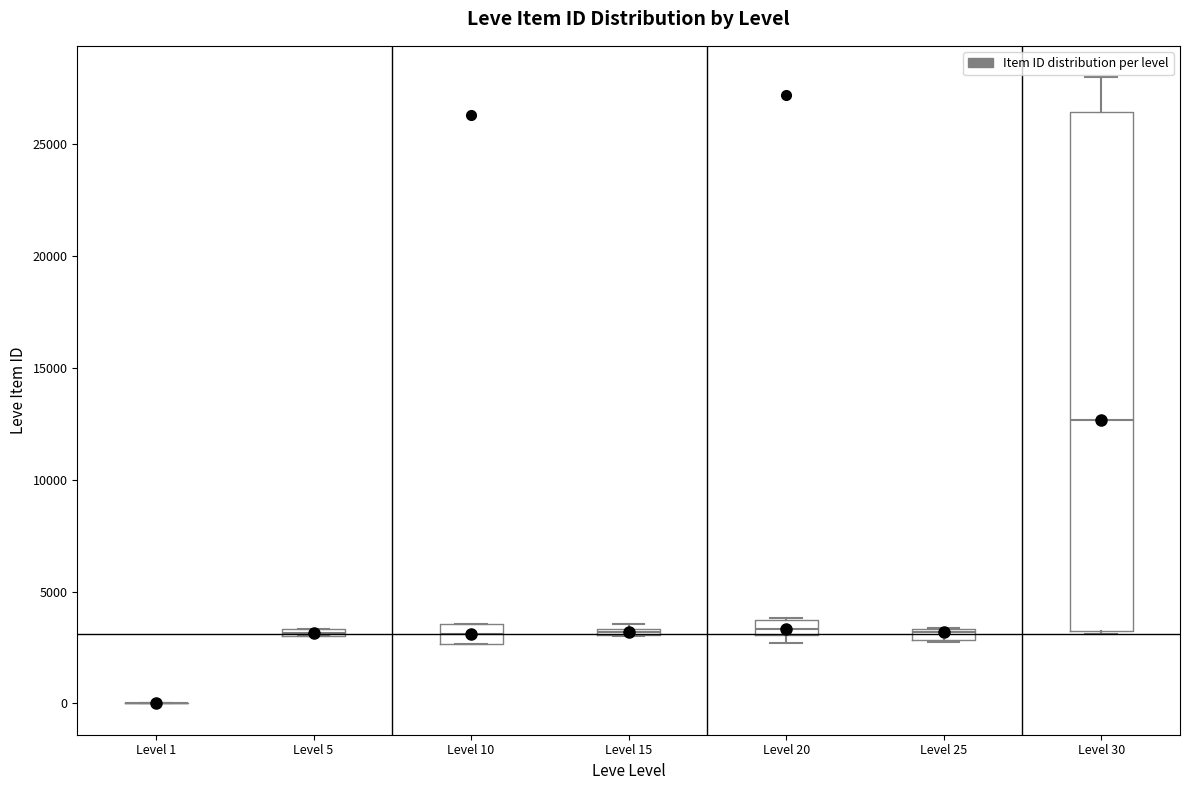

Comparing the boxes themselves (not the whiskers), which one is the tallest?

Level 30